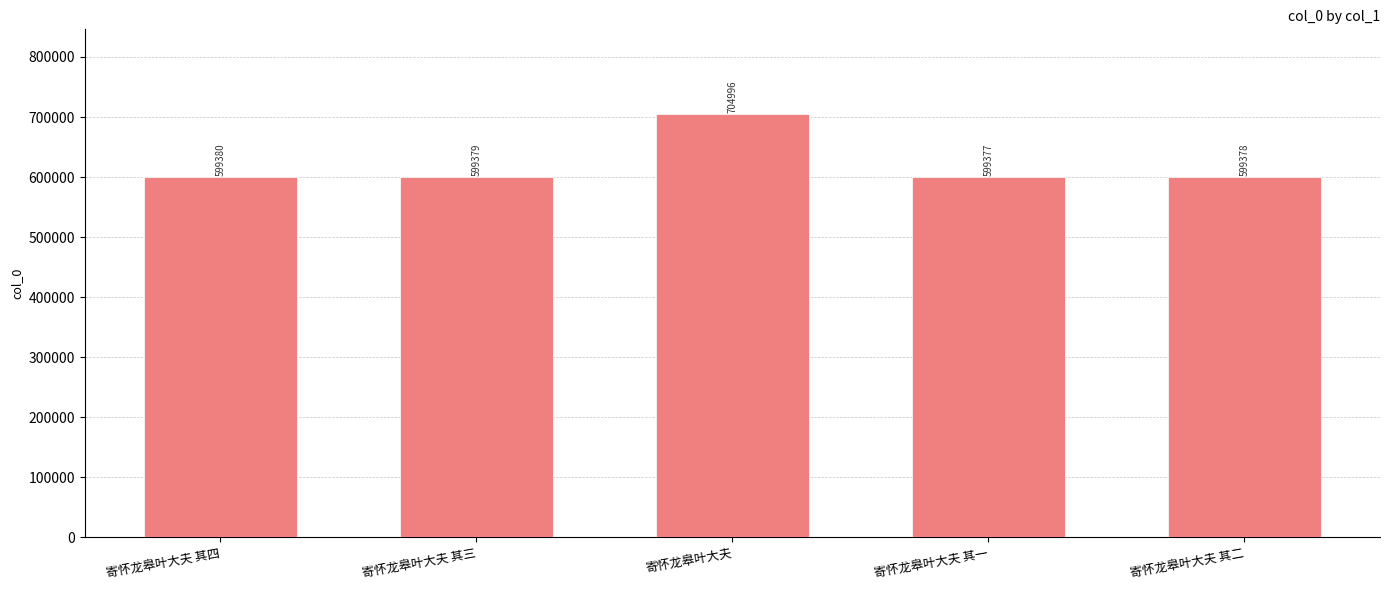

What is the approximate value at 寄怀龙皋叶大夫 其三?

599379